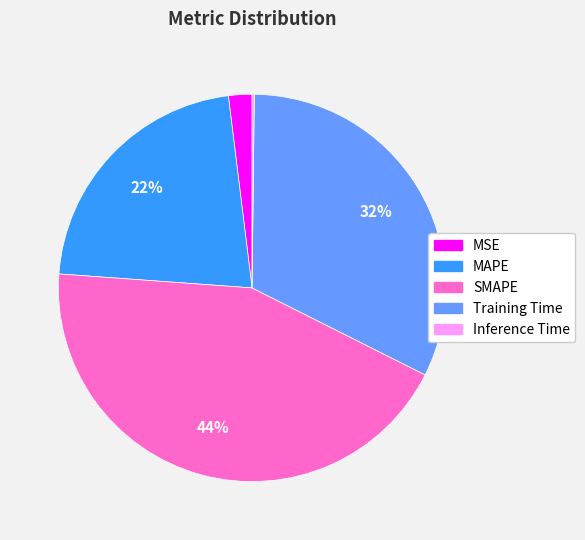

To the nearest percent, what percentage of the pie is SMAPE?

44%